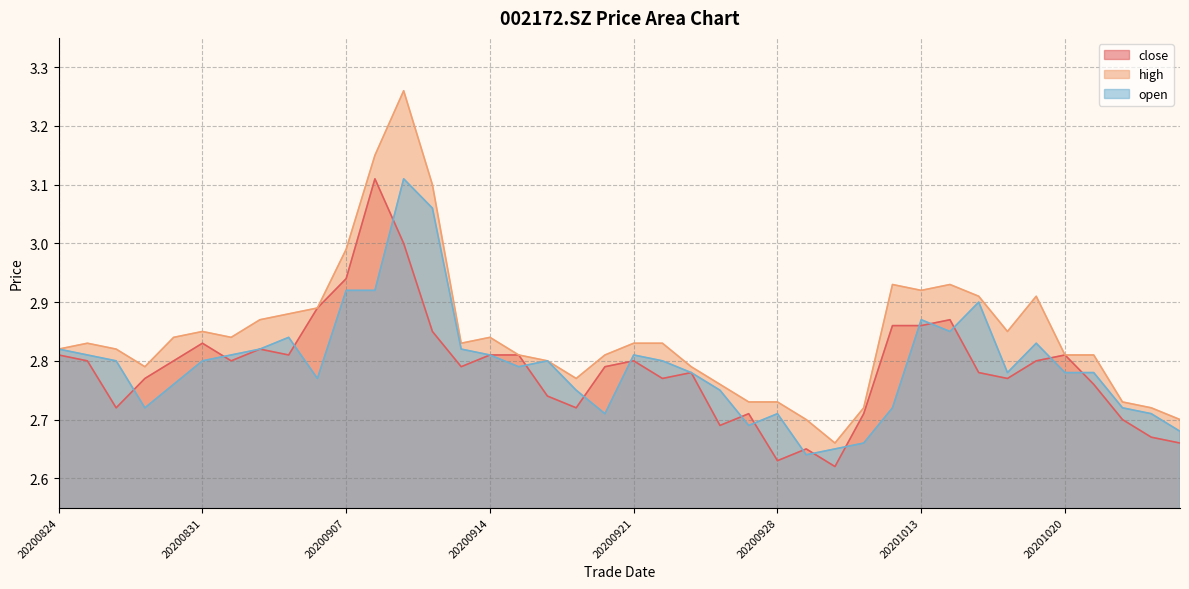

At which category does the chart reach its peak across all series?

20200909